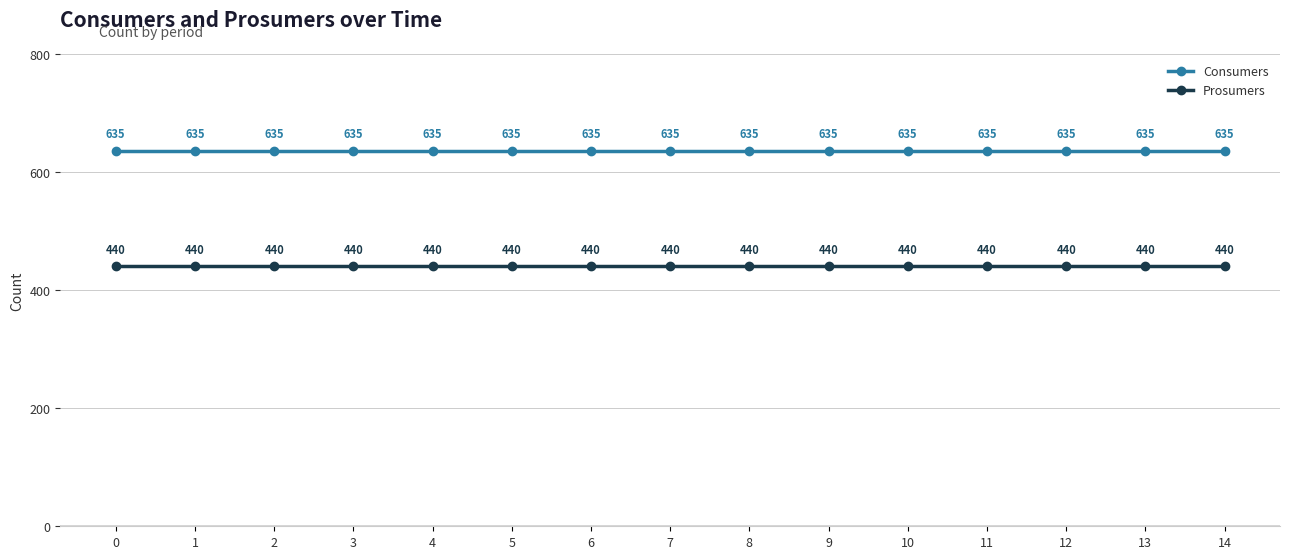

Reading left to right, list all the values displayed in this chart.

Consumers: 635	635	635	635	635	635	635	635	635	635	635	635	635	635	635
Prosumers: 440	440	440	440	440	440	440	440	440	440	440	440	440	440	440